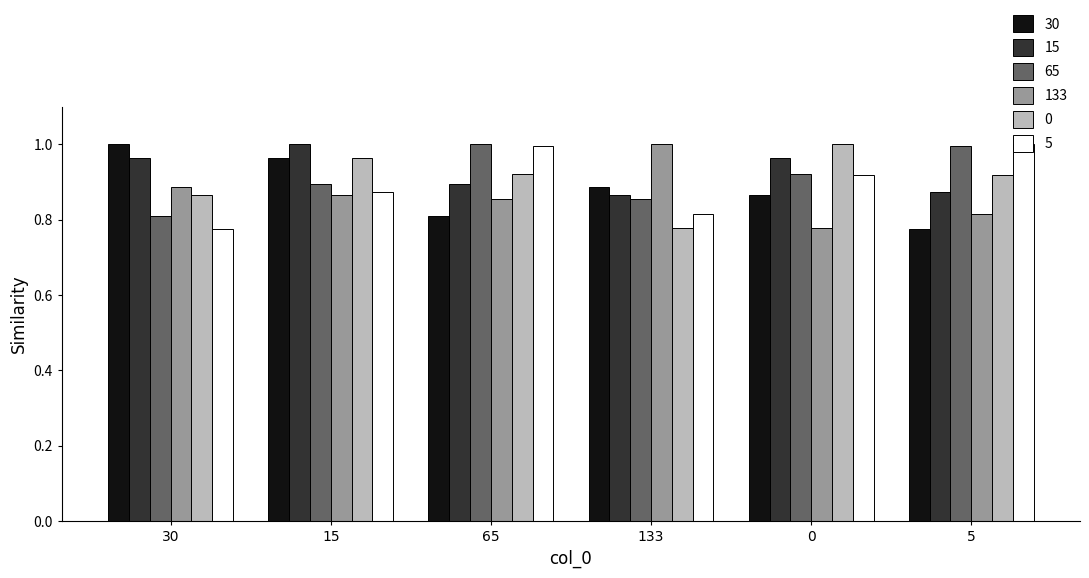

What is the difference between the highest and lowest values at 30?

0.2